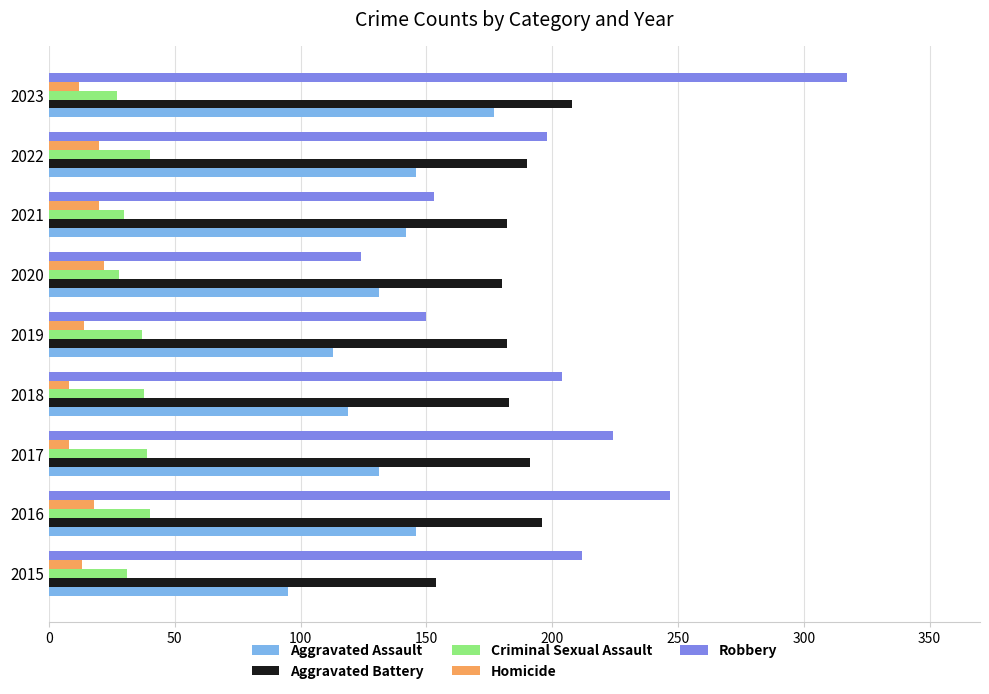

What is the difference between the highest and lowest values at 2020?

158